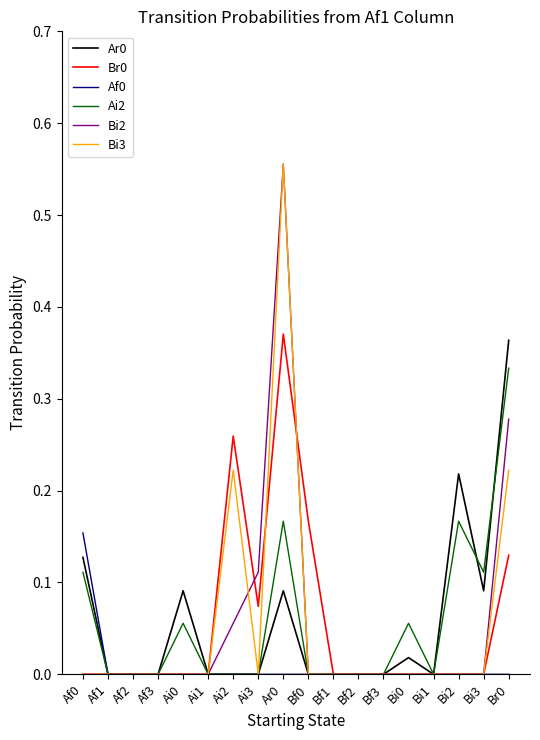

Is it true that Bi3 equals 0.4 at Bf0?

False